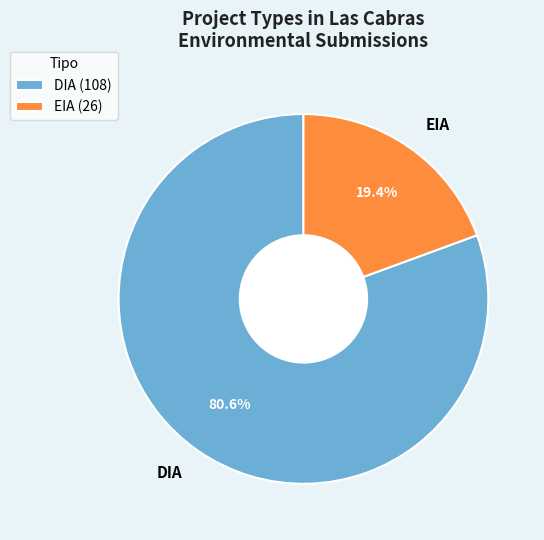

Which category has the biggest portion of the pie?

DIA